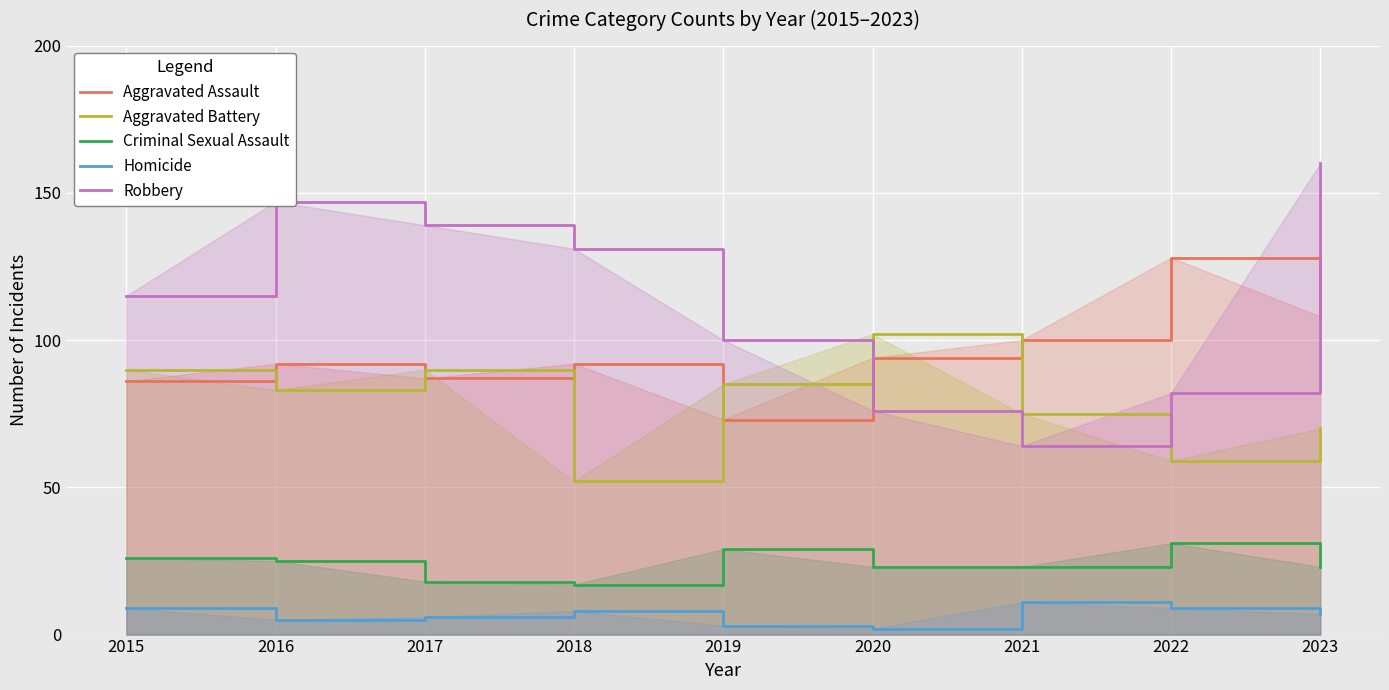

Which series has the largest range (max minus min)?

Robbery